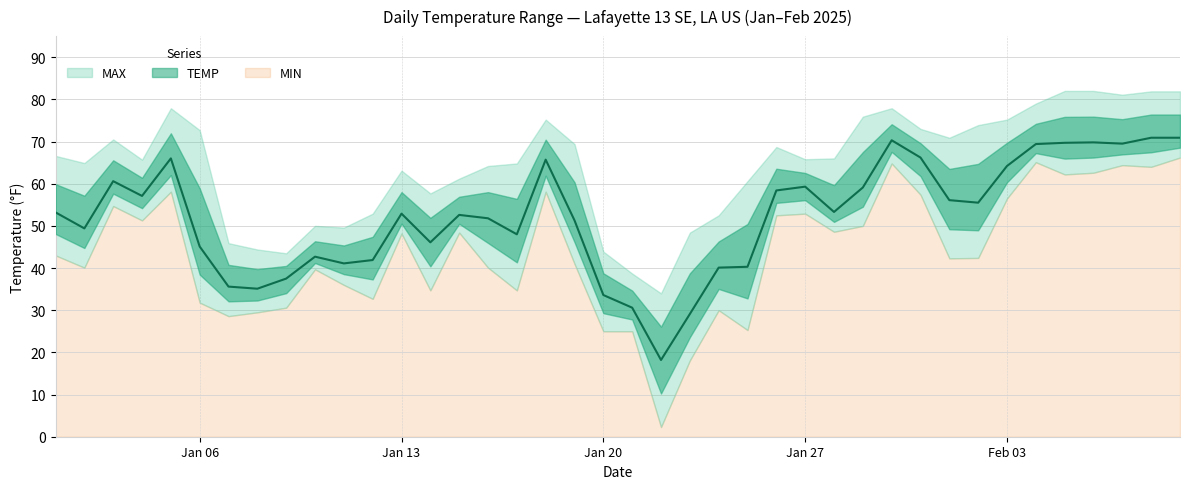

True or false: TEMP and MIN cross at least once.

False